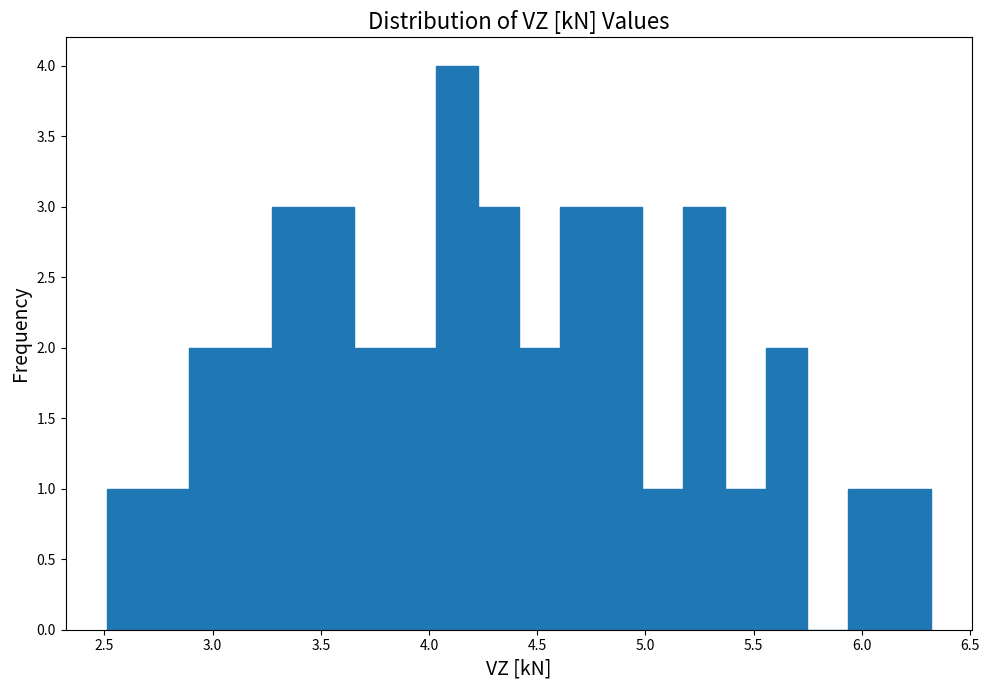

Around what value on the x-axis is the tallest bar? Give the approximate position of its centre, as read against the axis.

4.15